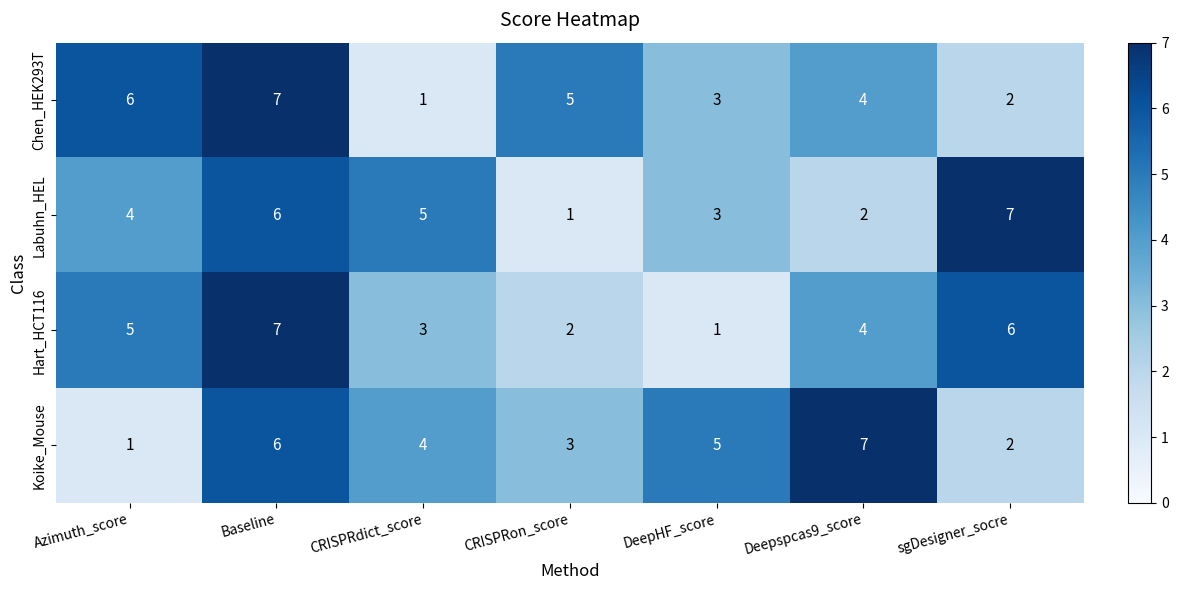

At which label is Hart_HCT116 closest to 4?

Deepspcas9_score